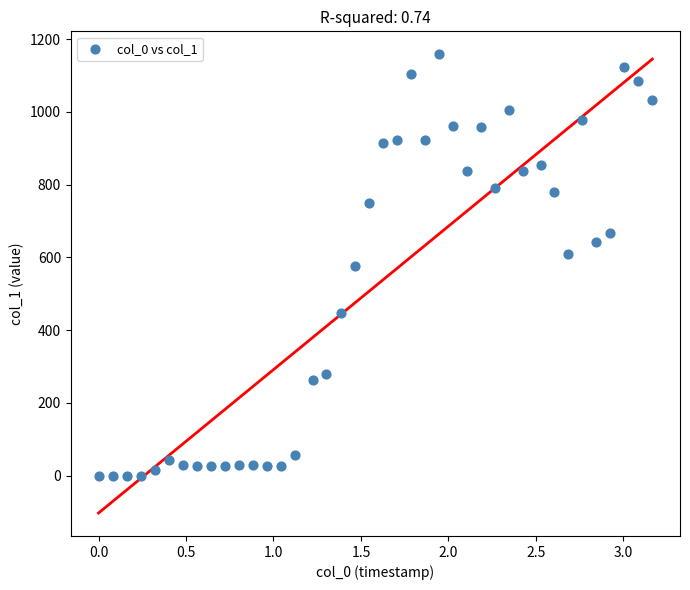

What is the range of Y values (max minus min)?

1158.3